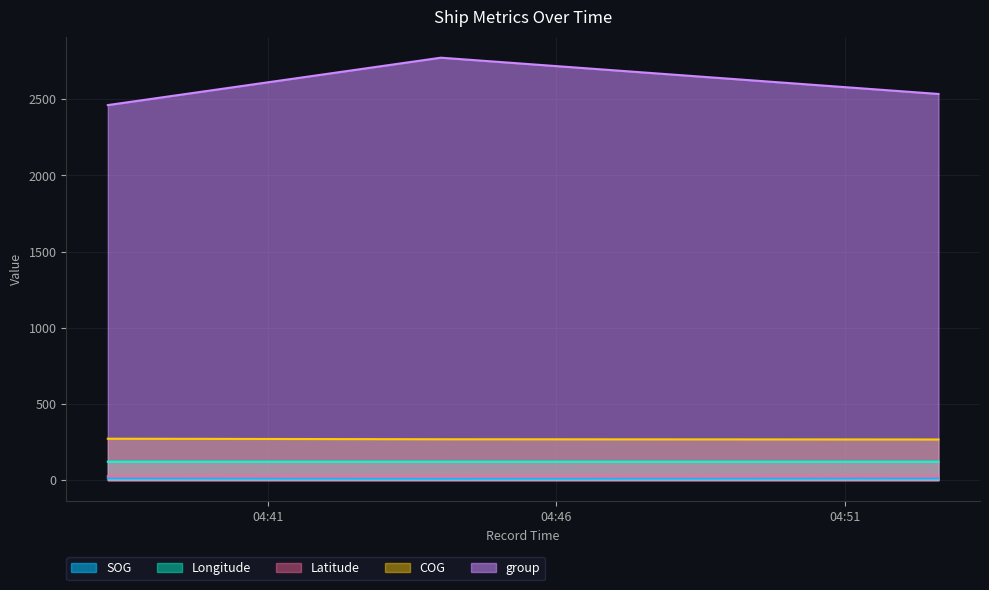

Reading left to right, list all the values displayed in this chart.

SOG: 2024-04-20 04:38:14=12.3	2024-04-20 04:44:00=9.9	2024-04-20 04:52:37=12.0
Longitude: 2024-04-20 04:38:14=120.6	2024-04-20 04:44:00=120.6	2024-04-20 04:52:37=120.6
Latitude: 2024-04-20 04:38:14=26.3	2024-04-20 04:44:00=26.3	2024-04-20 04:52:37=26.3
COG: 2024-04-20 04:38:14=271.7	2024-04-20 04:44:00=268.2	2024-04-20 04:52:37=266.7
group: 2024-04-20 04:38:14=2461.0	2024-04-20 04:44:00=2772.0	2024-04-20 04:52:37=2534.0